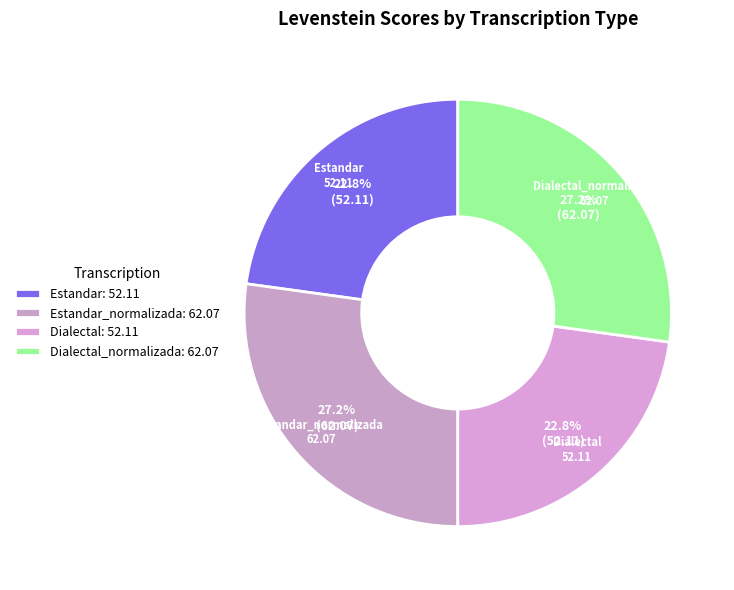

How many segments does this pie chart have?

4